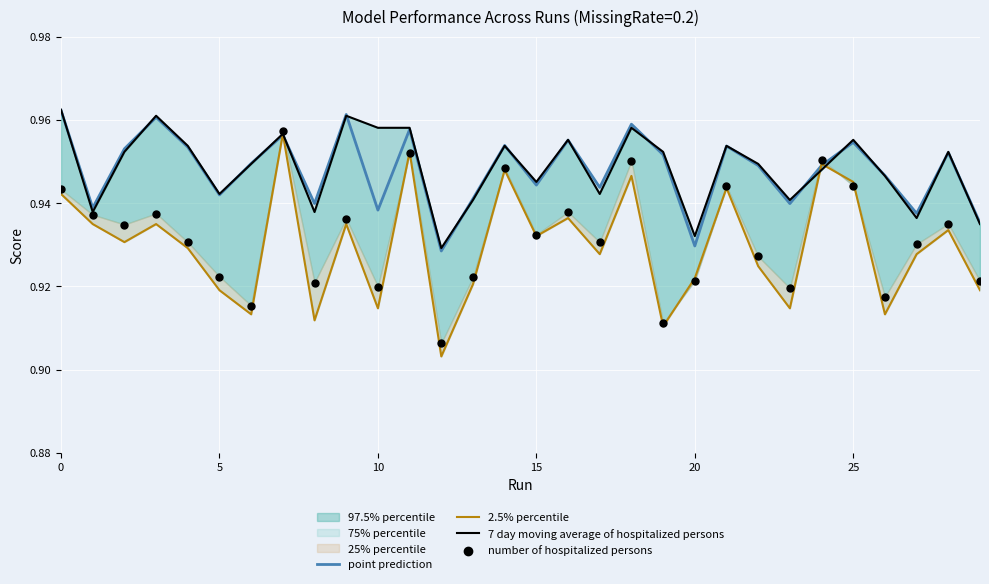

At how many categories does at least one series exceed 0?

30